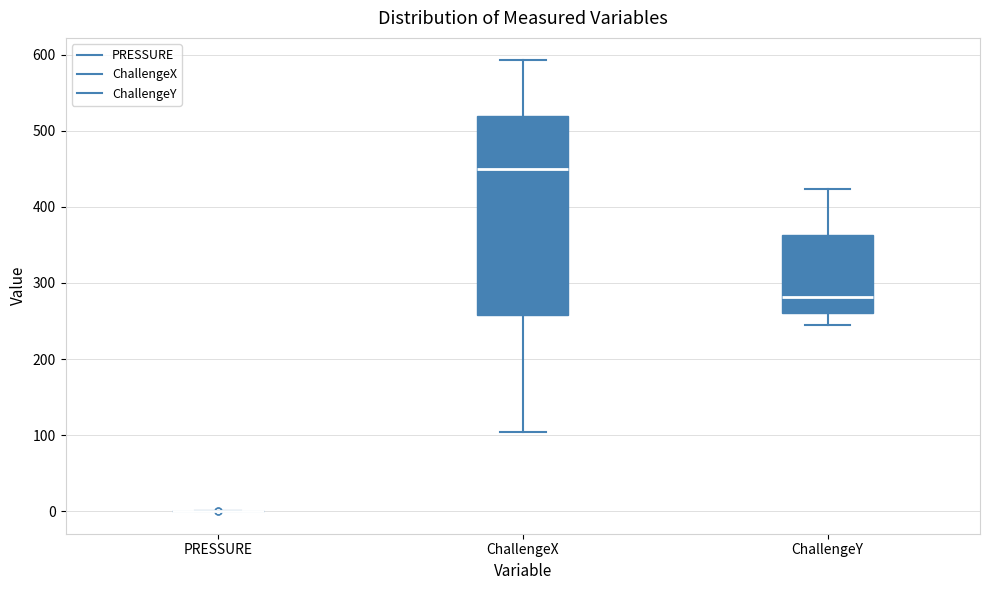

Which box is the tallest, from its lower edge to its upper edge?

ChallengeX